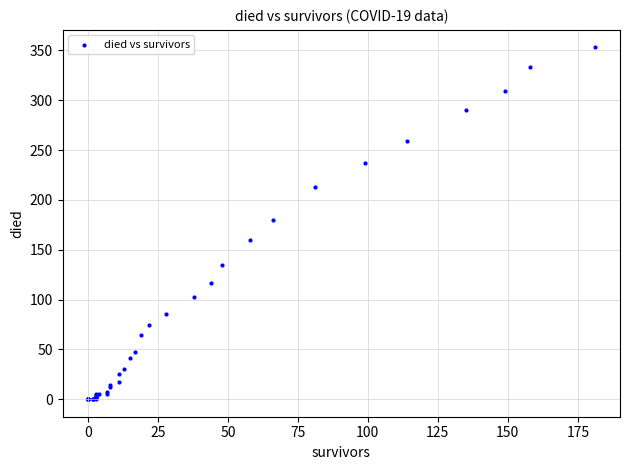

What Y value in the scatter plot is closest to 176?

180